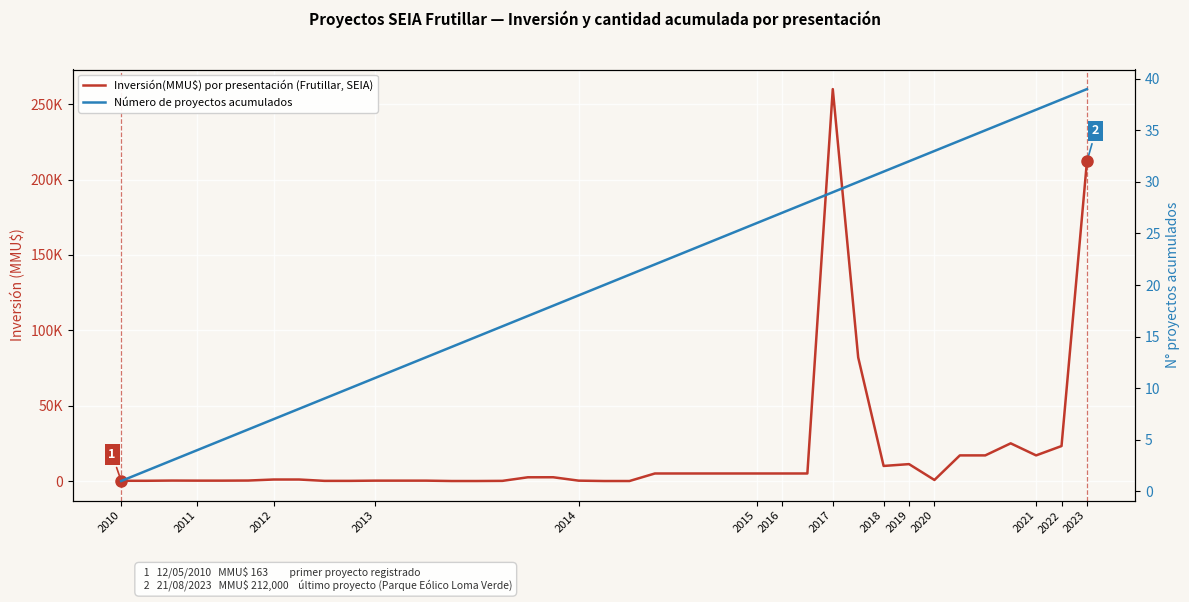

What are all the series names shown in the legend?

Inversión(MMU$) por presentación (Frutillar, SEIA), Número de proyectos acumulados